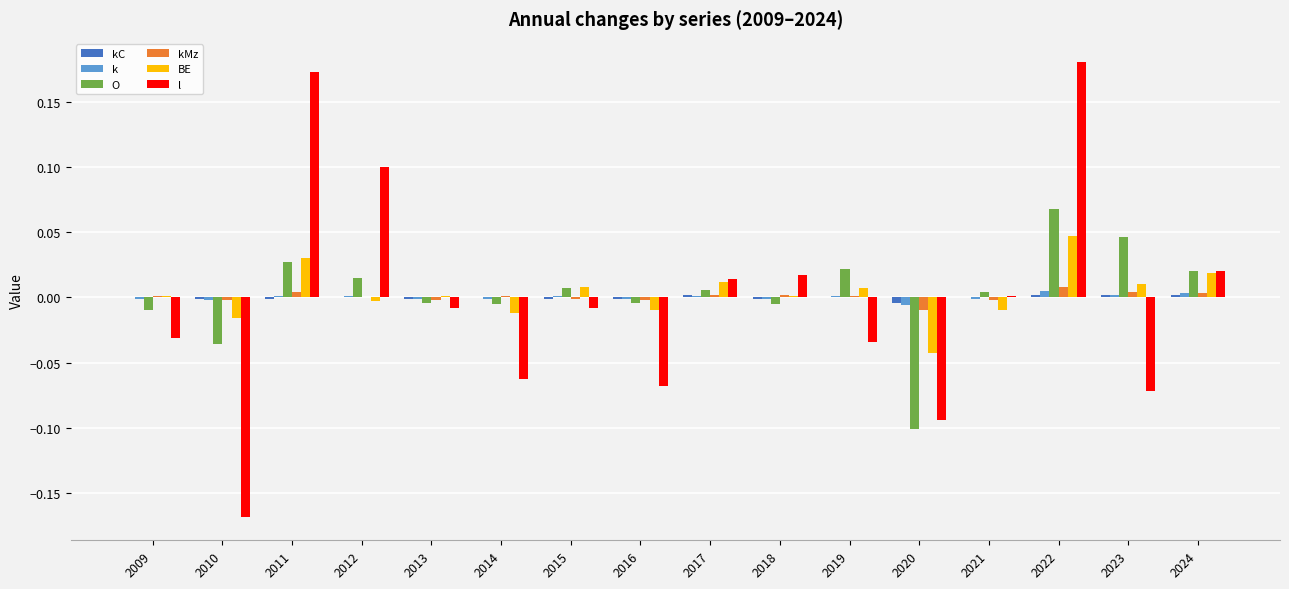

At which category is the sum across all series the highest?

2022